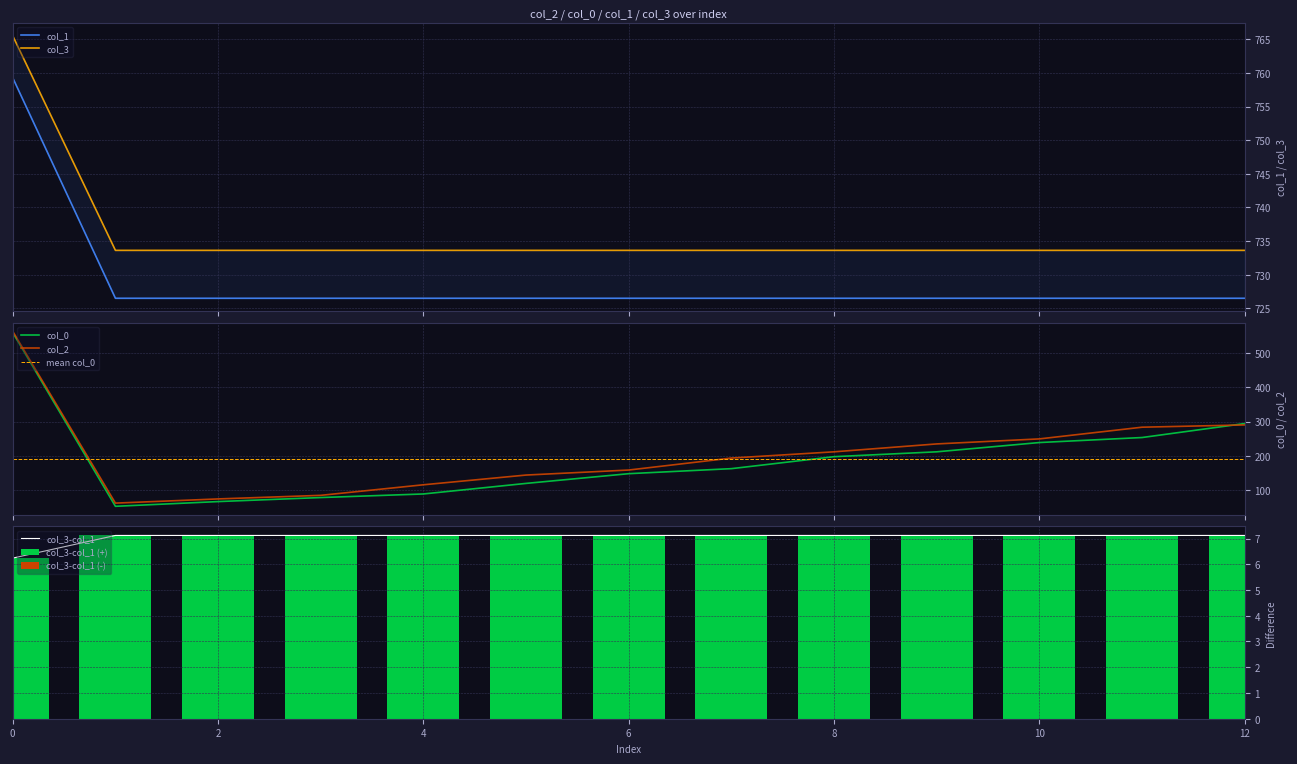

Is the value of col_2 at 0 greater than the value of col_0 at 6?

Yes